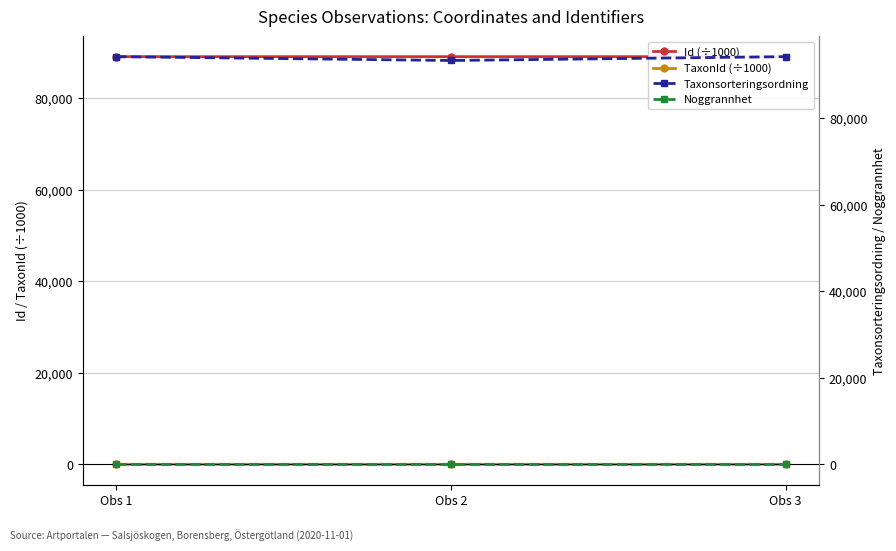

What is the approximate value of TaxonId (÷1000) at Obs 1?

2.6